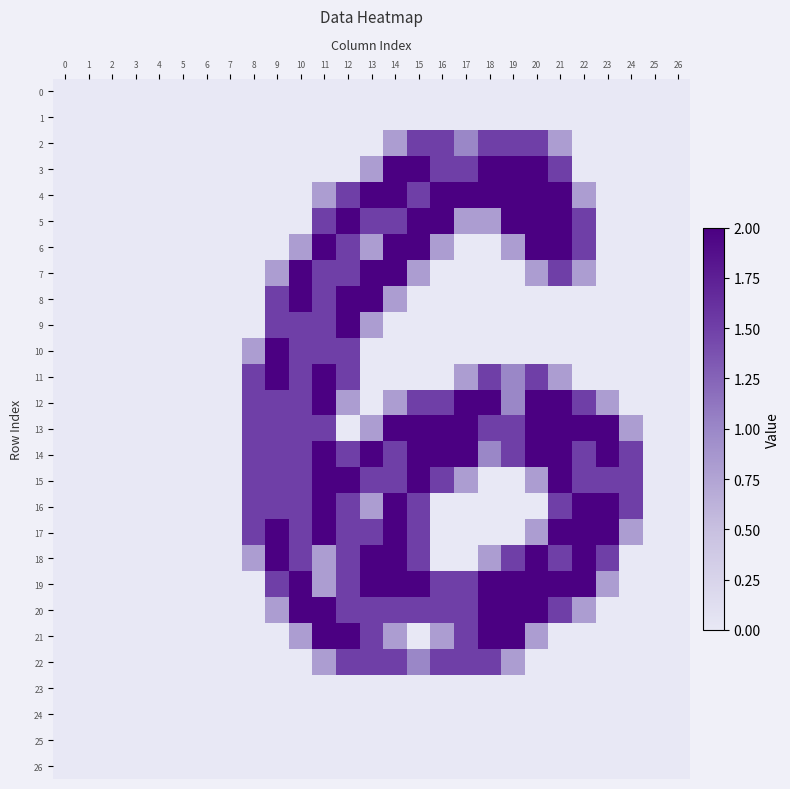

What is the difference between the highest and lowest values at 23?

2.0